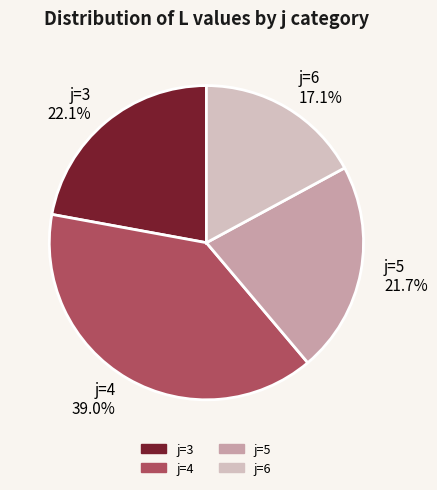

What portion of the pie excludes j=5?

78.3%